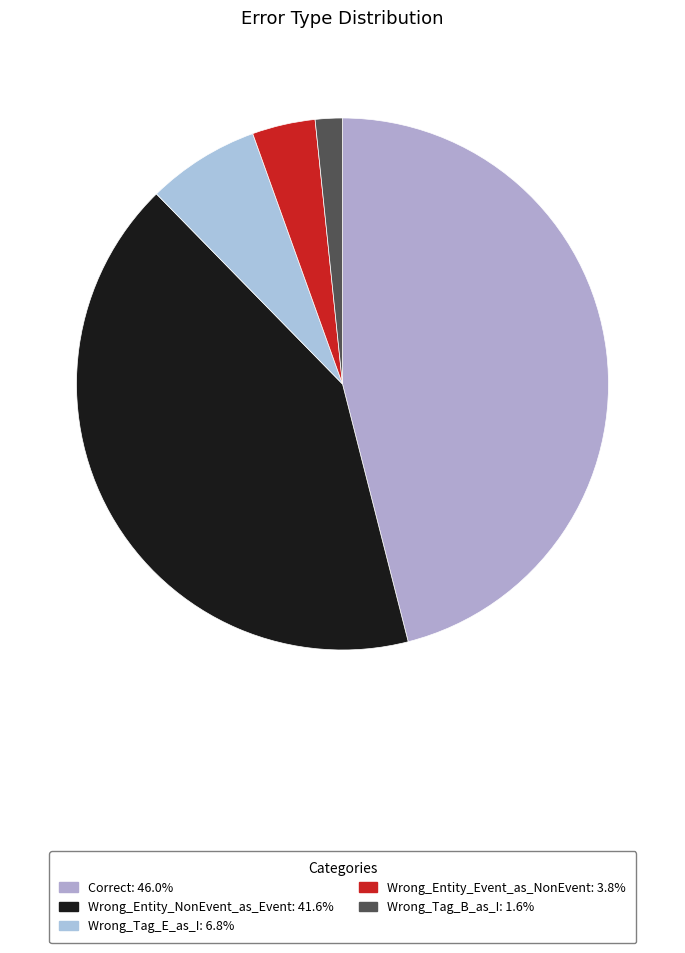

To the nearest percent, what is the average slice percentage?

20%